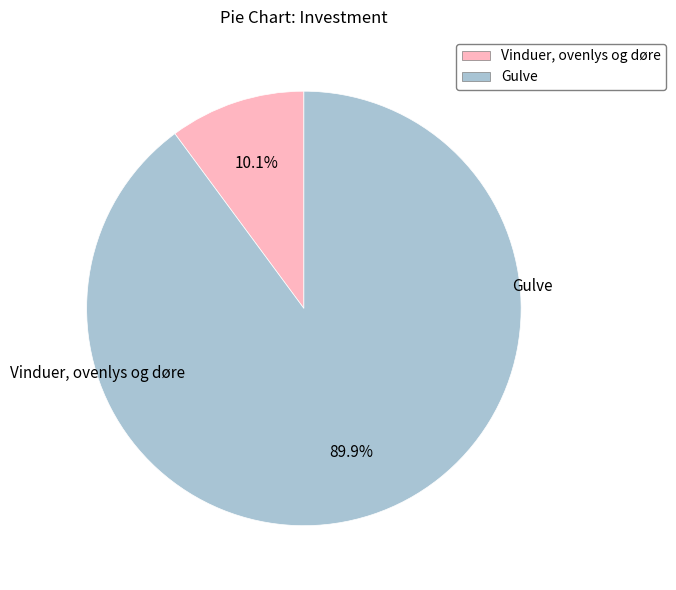

Between Vinduer, ovenlys og døre and Gulve, which is larger?

Gulve